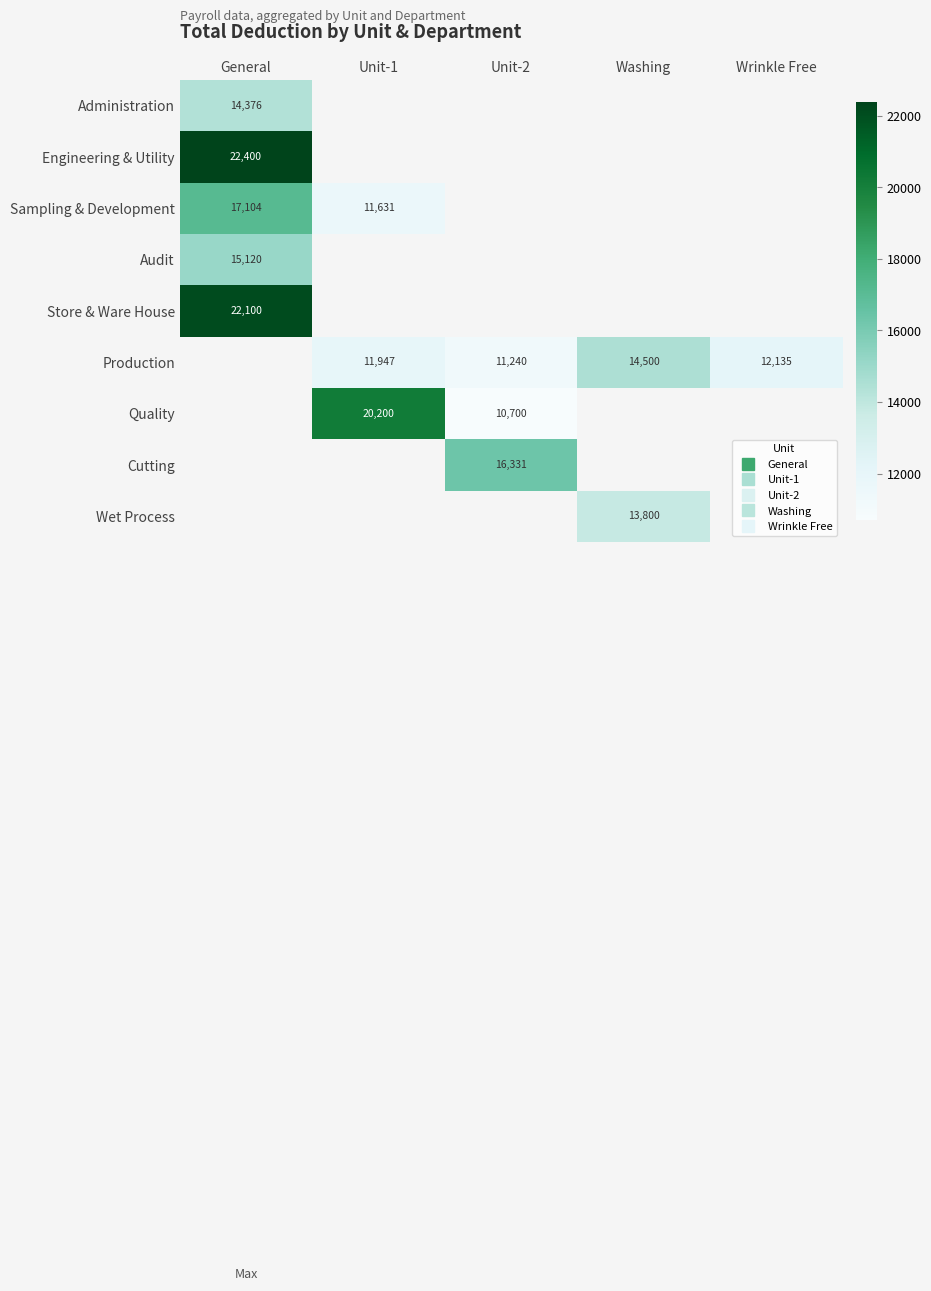

How many values in Sampling & Development are above zero?

2